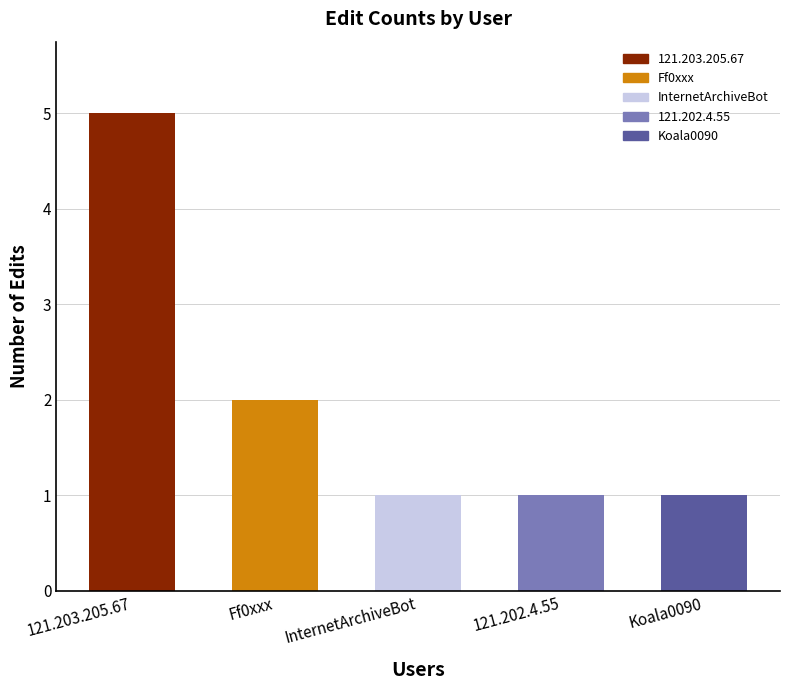

The chart shows a value of 1 at Koala0090. True or false?

True